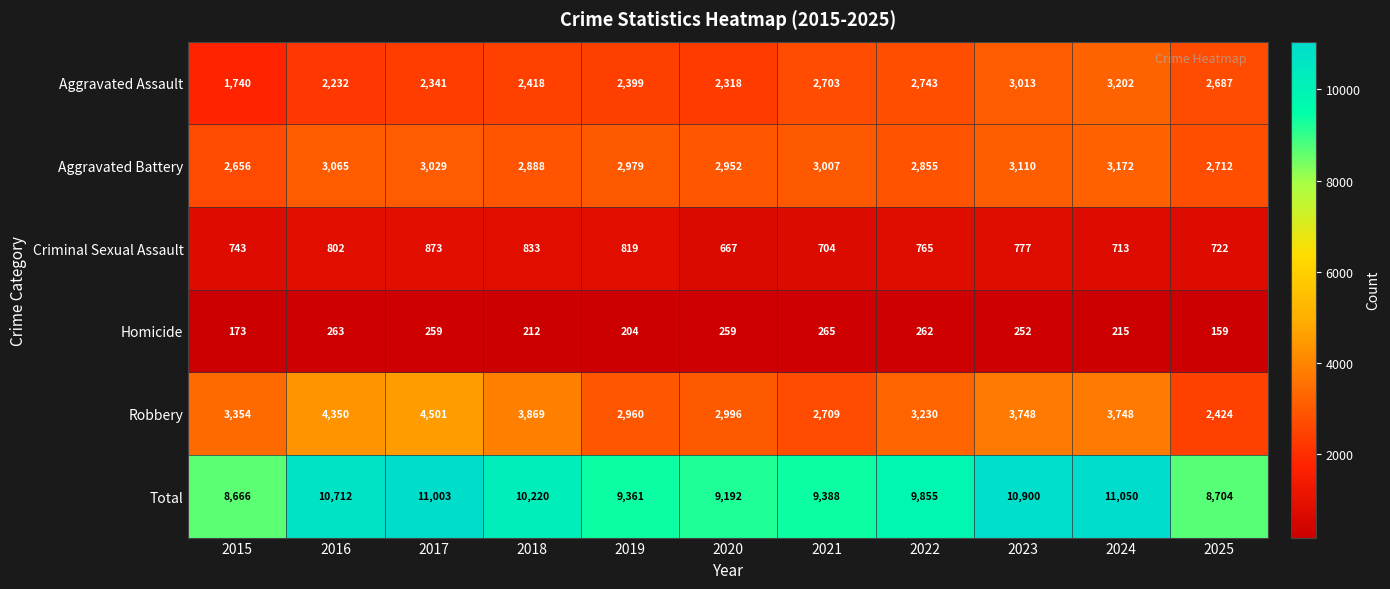

True or false: Homicide has a value of 252 at 2023.

True